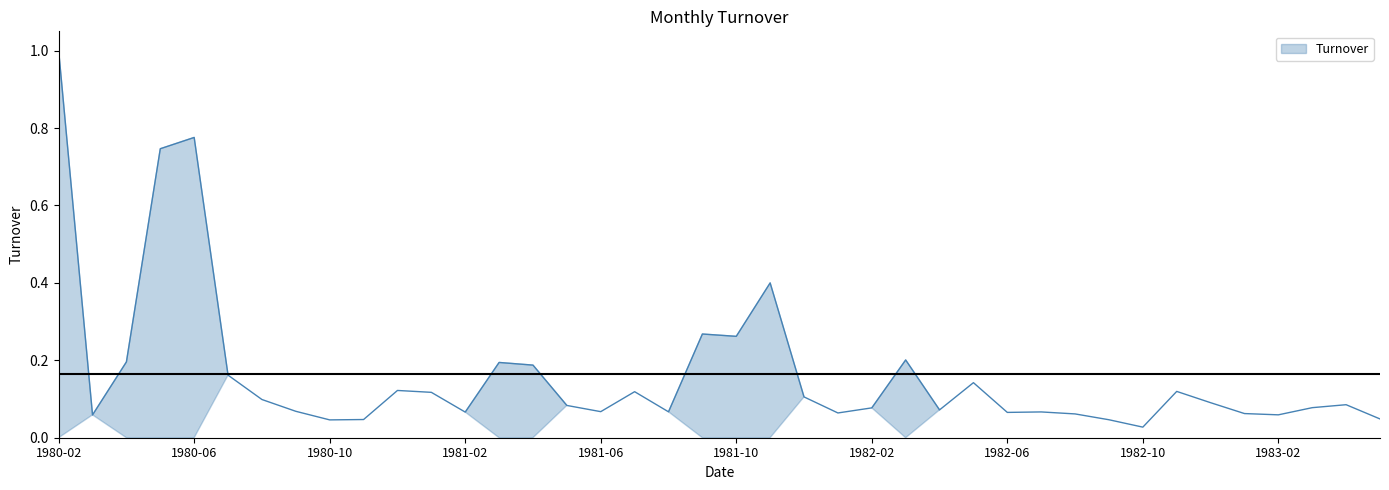

Reading left to right, what are all the values shown in this chart?

1980-02=1.0	1980-03=0.1	1980-04=0.2	1980-05=0.7	1980-06=0.8	1980-07=0.2	1980-08=0.1	1980-09=0.1	1980-10=0.0	1980-11=0.0	1980-12=0.1	1981-01=0.1	1981-02=0.1	1981-03=0.2	1981-04=0.2	1981-05=0.1	1981-06=0.1	1981-07=0.1	1981-08=0.1	1981-09=0.3	1981-10=0.3	1981-11=0.4	1981-12=0.1	1982-01=0.1	1982-02=0.1	1982-03=0.2	1982-04=0.1	1982-05=0.1	1982-06=0.1	1982-07=0.1	1982-08=0.1	1982-09=0.0	1982-10=0.0	1982-11=0.1	1982-12=0.1	1983-01=0.1	1983-02=0.1	1983-03=0.1	1983-04=0.1	1983-05=0.0